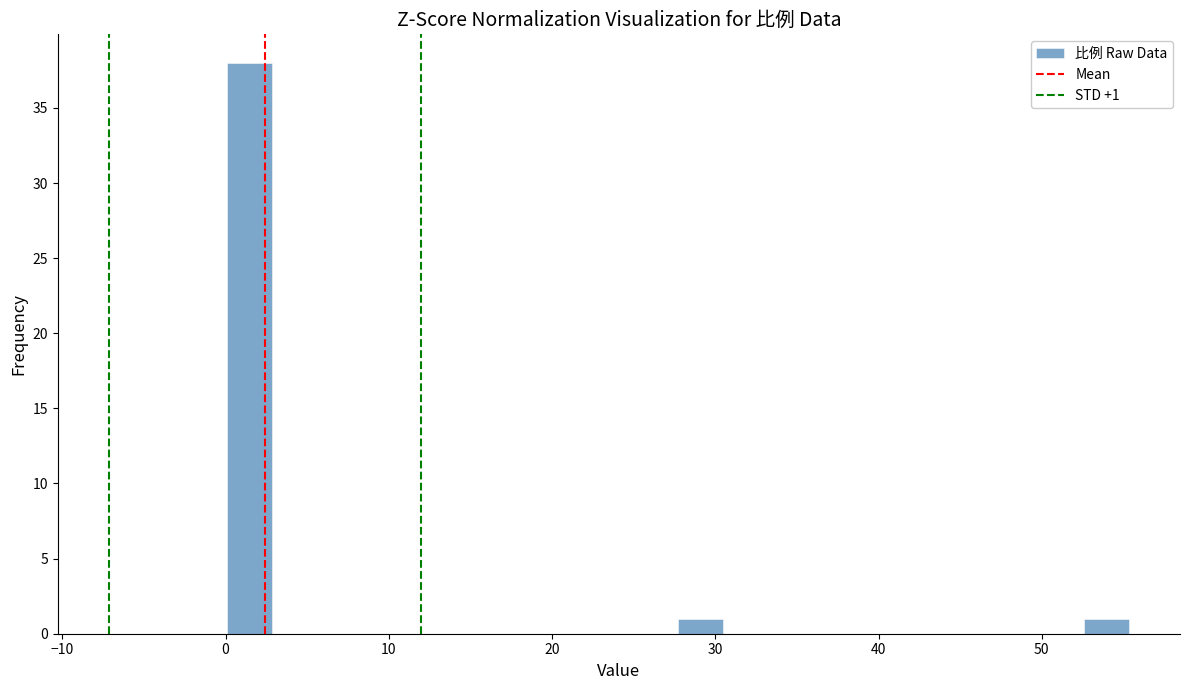

Read against the x-axis, roughly where is the centre of the tallest bar?

1